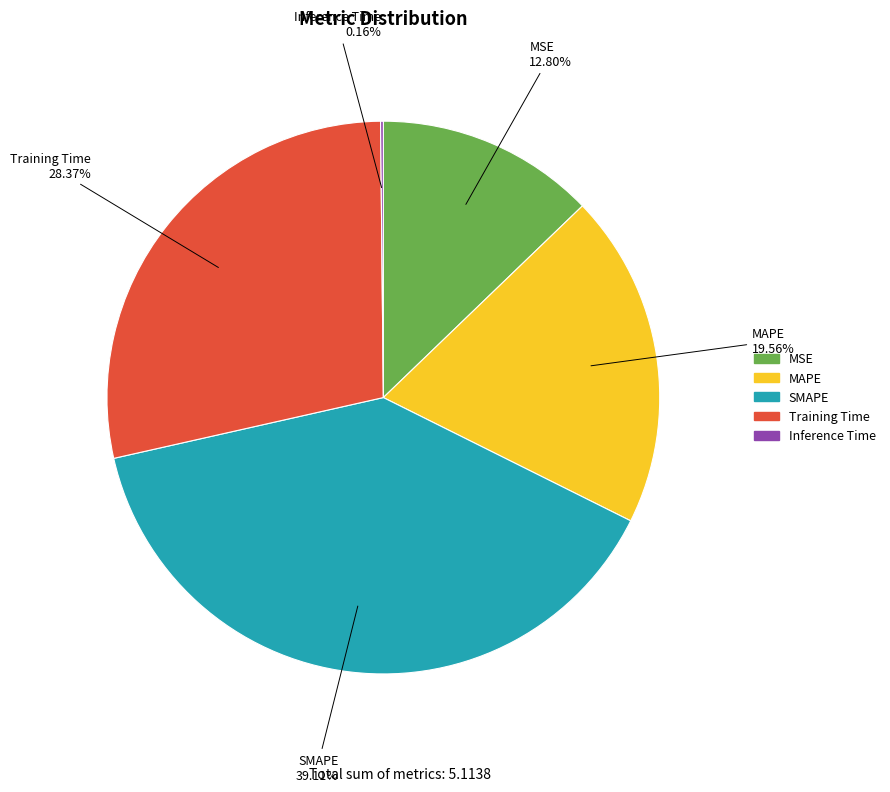

To the nearest percent, what is the difference between the largest and smallest slice percentages?

39%